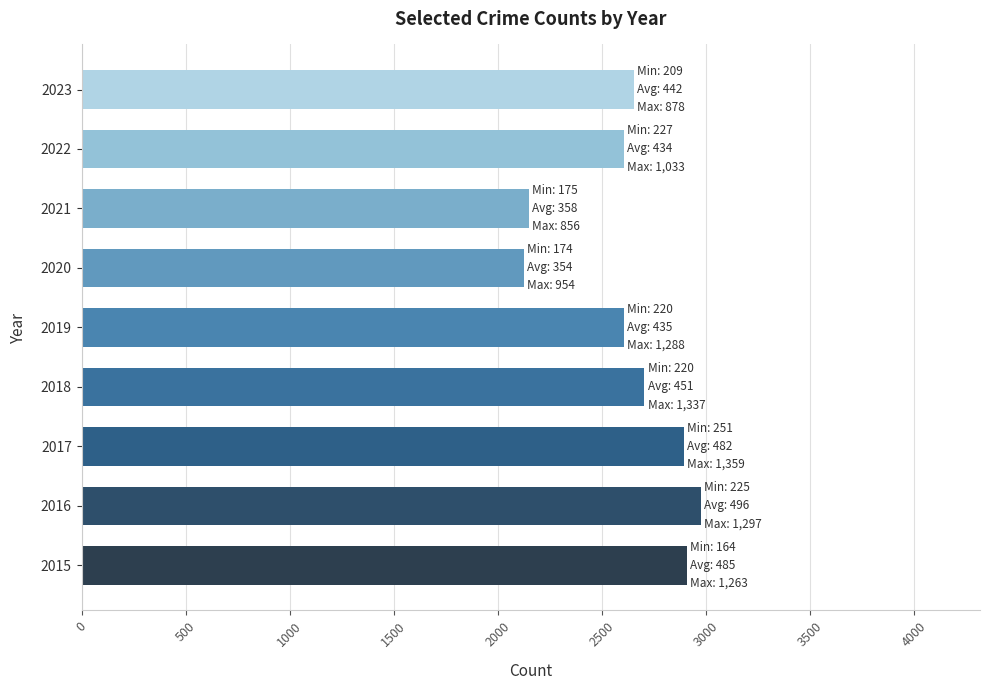

The chart shows a value of 2909 at 2015. True or false?

True